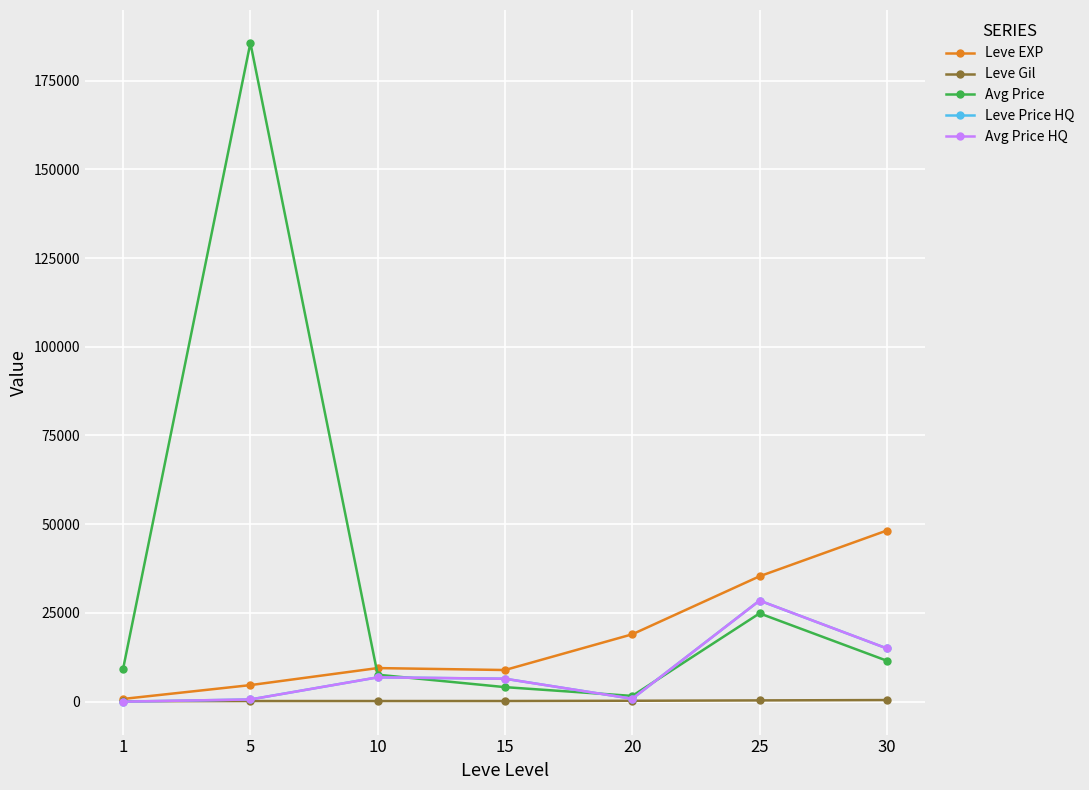

Is this an area chart (filled region under the line)?

No